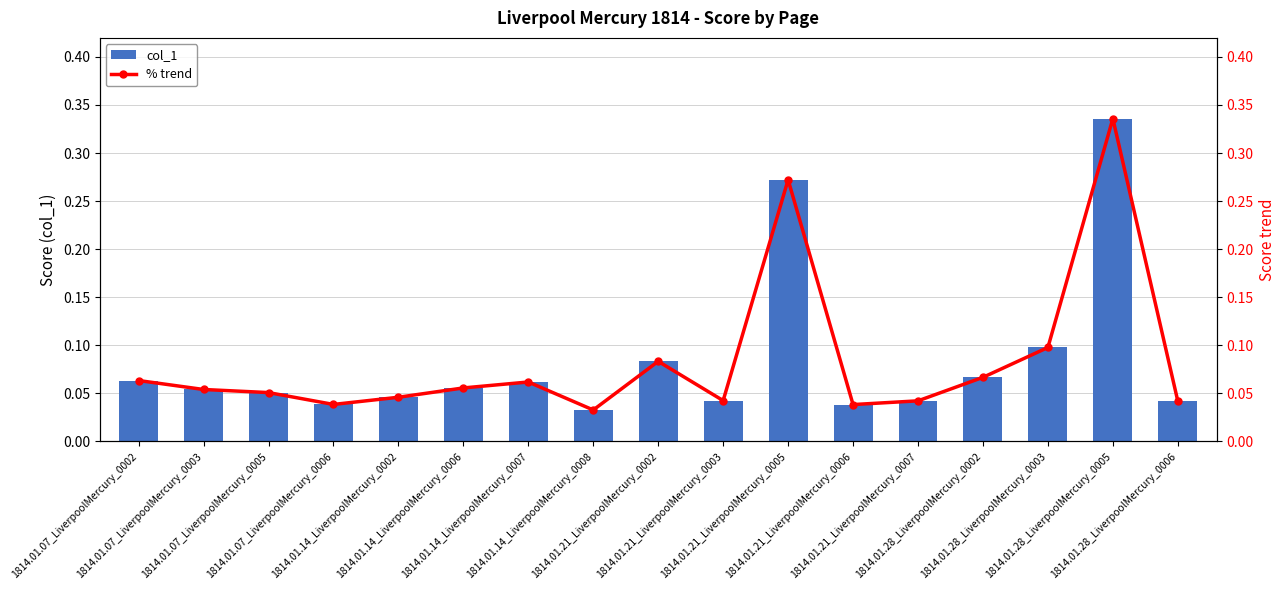

Reading right to left, list all the values displayed in this chart.

col_1: 1814.01.28_LiverpoolMercury_0006=0.0	1814.01.28_LiverpoolMercury_0005=0.3	1814.01.28_LiverpoolMercury_0003=0.1	1814.01.28_LiverpoolMercury_0002=0.1	1814.01.21_LiverpoolMercury_0007=0.0	1814.01.21_LiverpoolMercury_0006=0.0	1814.01.21_LiverpoolMercury_0005=0.3	1814.01.21_LiverpoolMercury_0003=0.0	1814.01.21_LiverpoolMercury_0002=0.1	1814.01.14_LiverpoolMercury_0008=0.0	1814.01.14_LiverpoolMercury_0007=0.1	1814.01.14_LiverpoolMercury_0006=0.1	1814.01.14_LiverpoolMercury_0002=0.0	1814.01.07_LiverpoolMercury_0006=0.0	1814.01.07_LiverpoolMercury_0005=0.1	1814.01.07_LiverpoolMercury_0003=0.1	1814.01.07_LiverpoolMercury_0002=0.1
% trend: 1814.01.28_LiverpoolMercury_0006=0.0	1814.01.28_LiverpoolMercury_0005=0.3	1814.01.28_LiverpoolMercury_0003=0.1	1814.01.28_LiverpoolMercury_0002=0.1	1814.01.21_LiverpoolMercury_0007=0.0	1814.01.21_LiverpoolMercury_0006=0.0	1814.01.21_LiverpoolMercury_0005=0.3	1814.01.21_LiverpoolMercury_0003=0.0	1814.01.21_LiverpoolMercury_0002=0.1	1814.01.14_LiverpoolMercury_0008=0.0	1814.01.14_LiverpoolMercury_0007=0.1	1814.01.14_LiverpoolMercury_0006=0.1	1814.01.14_LiverpoolMercury_0002=0.0	1814.01.07_LiverpoolMercury_0006=0.0	1814.01.07_LiverpoolMercury_0005=0.1	1814.01.07_LiverpoolMercury_0003=0.1	1814.01.07_LiverpoolMercury_0002=0.1